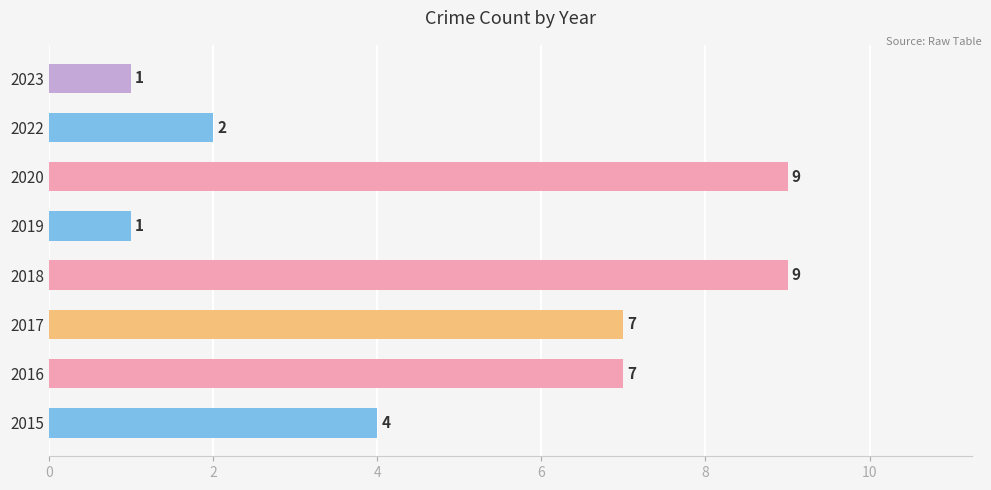

How many categories are shown in the chart?

8